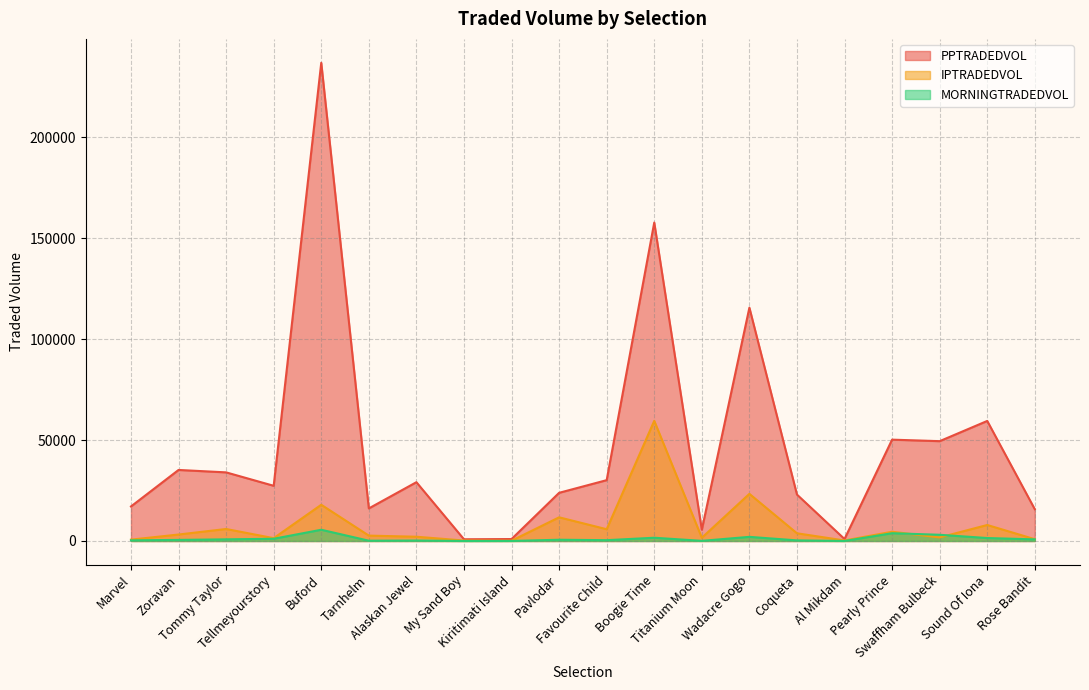

How many categories are shown in the chart?

20